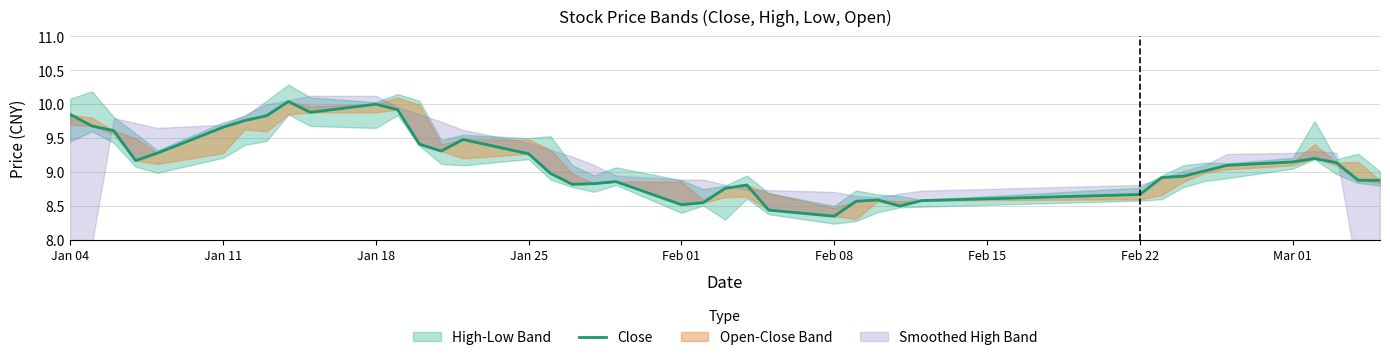

How many values exceed 9?

21